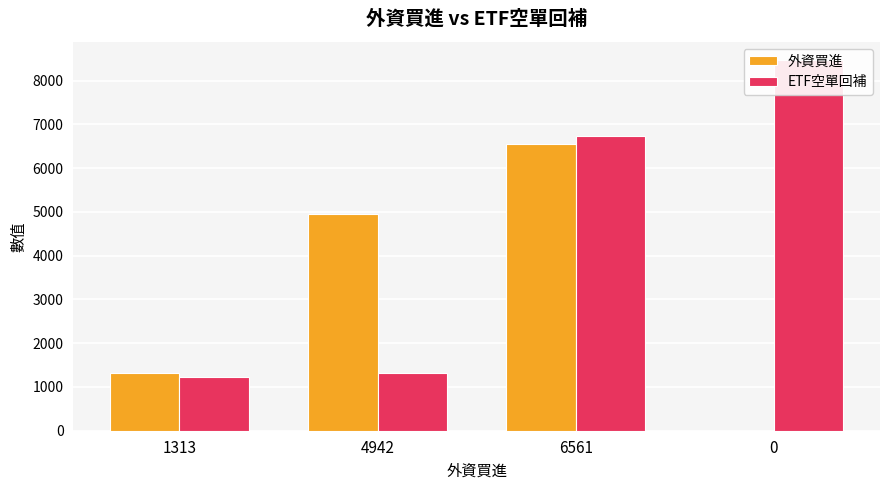

Where is ETF空單回補 nearest to the value 4841?

6561